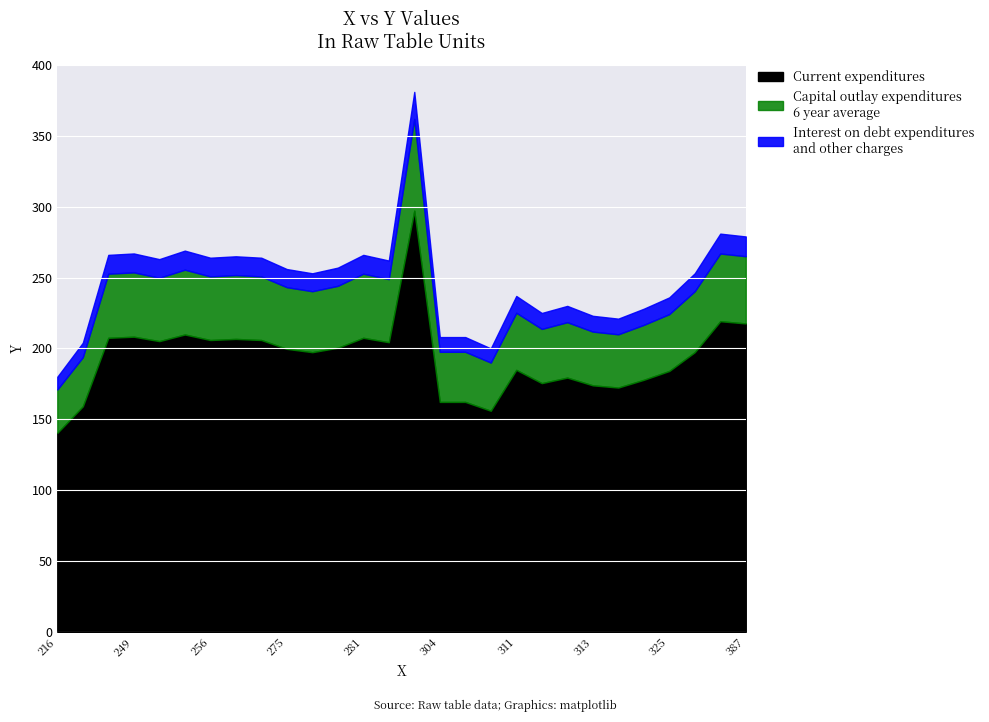

What is the total value across all series at 216?

180.0